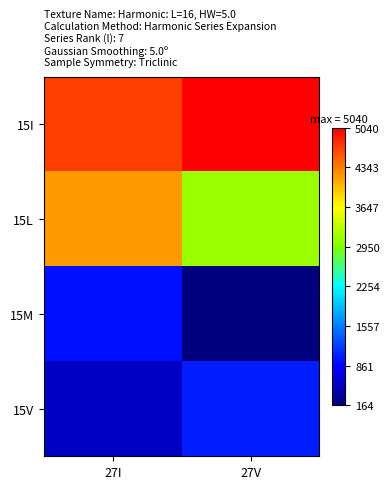

Reading right to left, what are all the values shown in this chart?

15I: 27V=5040	27I=4680
15L: 27V=3112	27I=4188
15M: 27V=164	27I=949
15V: 27V=1036	27I=533